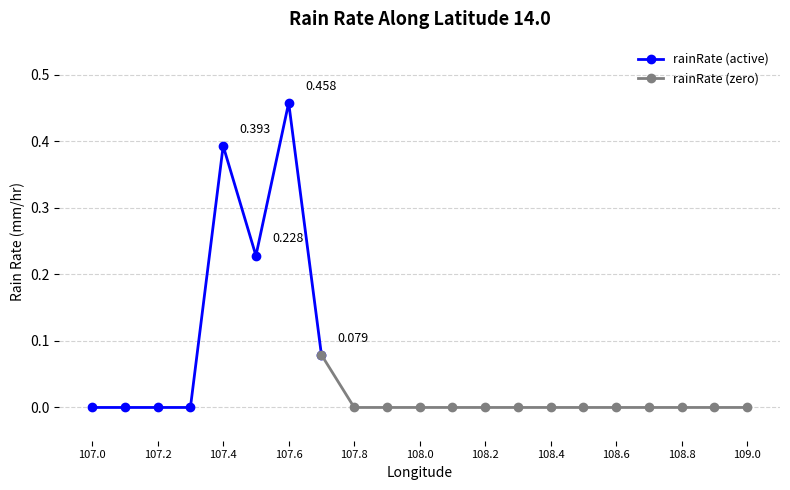

How many values are above zero?

4